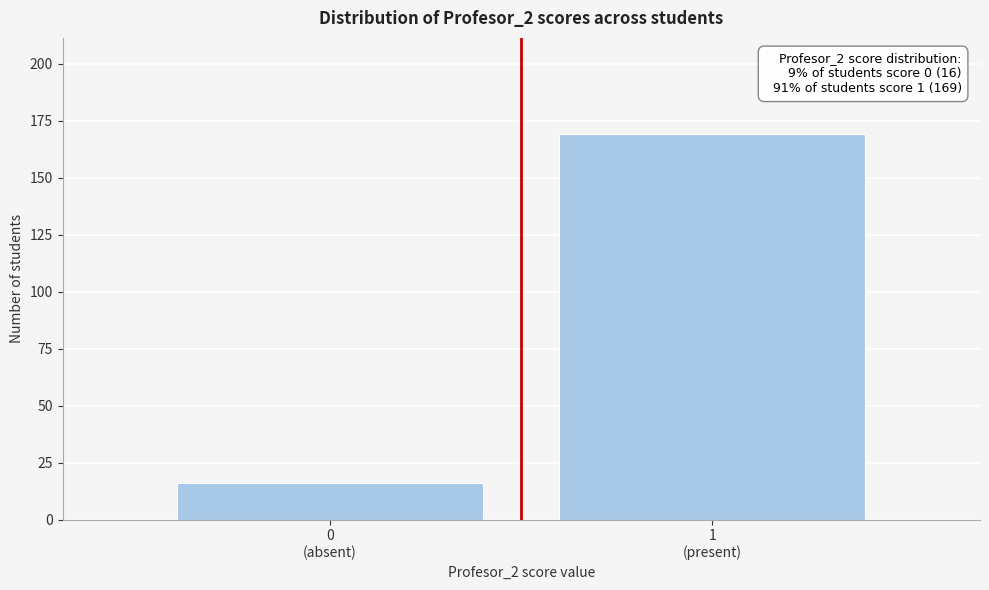

Reading left to right, transcribe all the data shown in this chart.

16	169